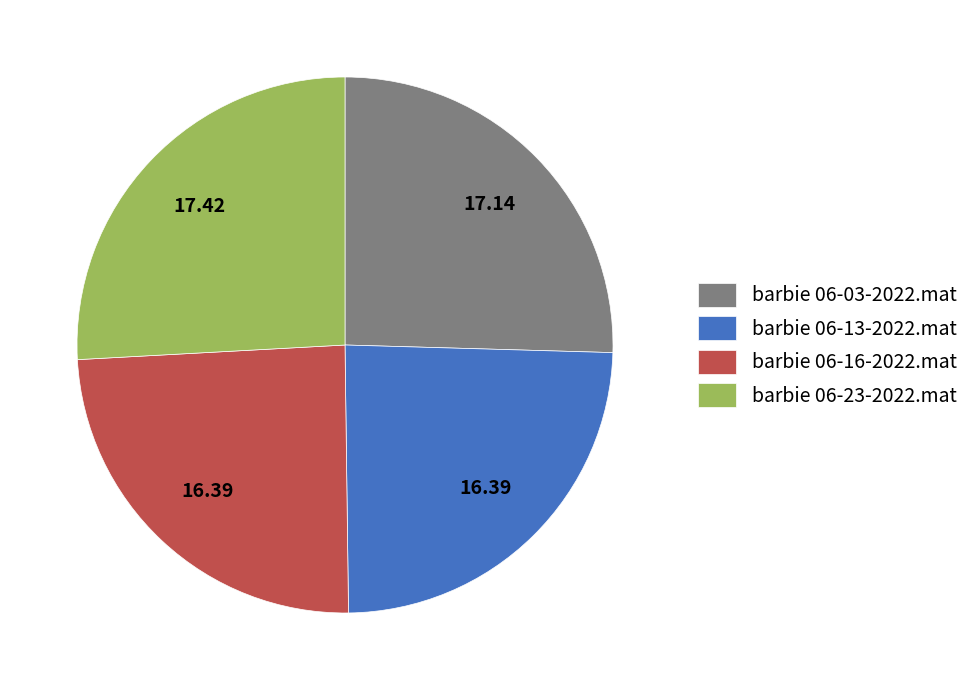

Is barbie 06-13-2022.mat the majority of the pie?

No